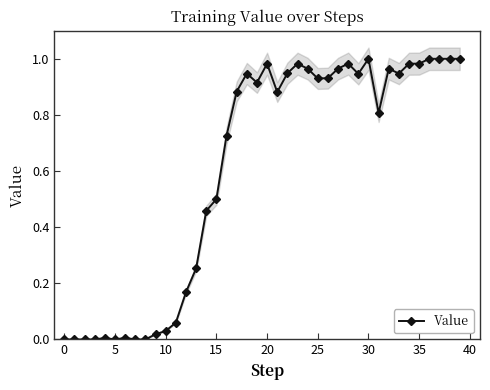

How many points are lower than both their immediate neighbors (excluding endpoints)?

7